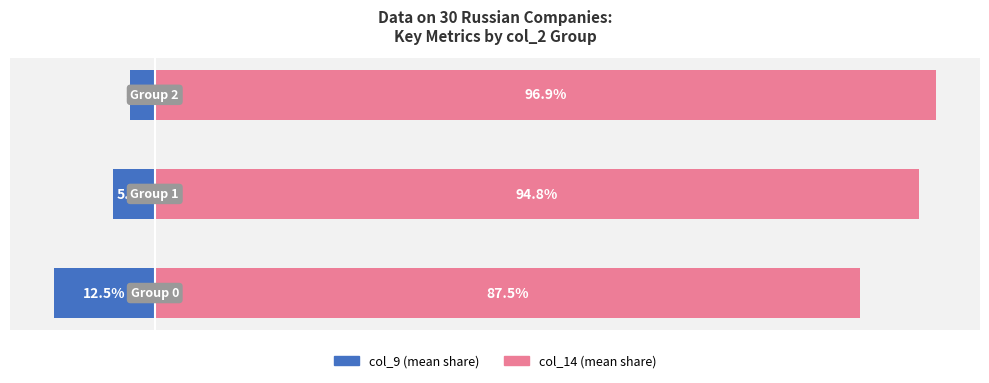

Rank the series at 0 from highest to lowest value.

col_14 (mean), col_9 (mean)